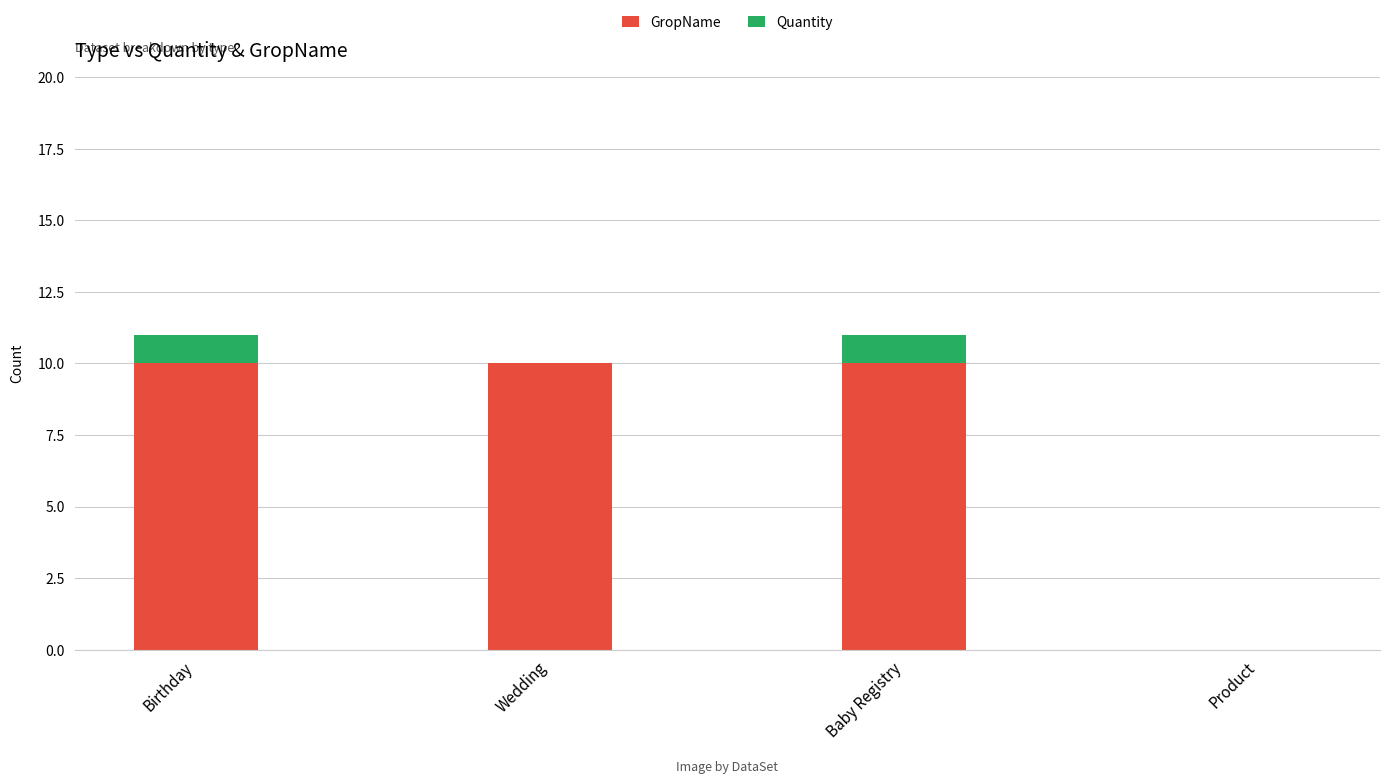

What is the sum of the GropName values at Birthday and Wedding?

20